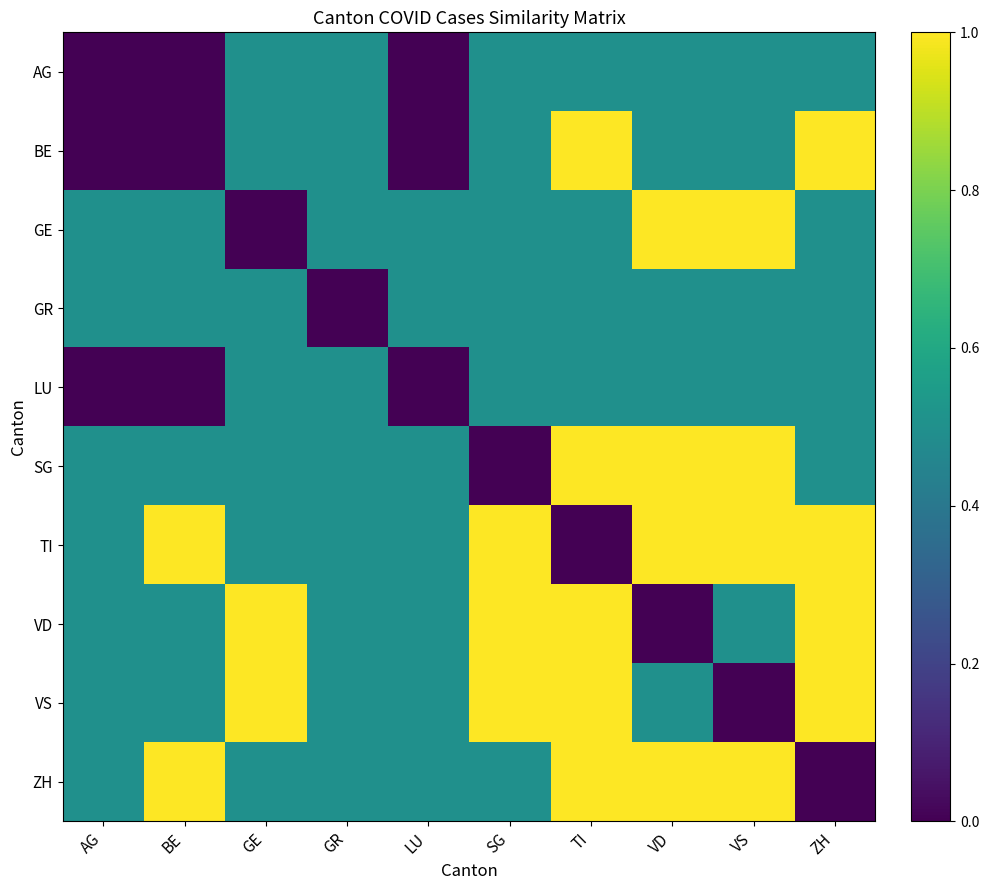

Reading left to right, transcribe all the data shown in this chart.

AG: AG=0.0	BE=0.0	GE=0.5	GR=0.5	LU=0.0	SG=0.5	TI=0.5	VD=0.5	VS=0.5	ZH=0.5
BE: AG=0.0	BE=0.0	GE=0.5	GR=0.5	LU=0.0	SG=0.5	TI=1.0	VD=0.5	VS=0.5	ZH=1.0
GE: AG=0.5	BE=0.5	GE=0.0	GR=0.5	LU=0.5	SG=0.5	TI=0.5	VD=1.0	VS=1.0	ZH=0.5
GR: AG=0.5	BE=0.5	GE=0.5	GR=0.0	LU=0.5	SG=0.5	TI=0.5	VD=0.5	VS=0.5	ZH=0.5
LU: AG=0.0	BE=0.0	GE=0.5	GR=0.5	LU=0.0	SG=0.5	TI=0.5	VD=0.5	VS=0.5	ZH=0.5
SG: AG=0.5	BE=0.5	GE=0.5	GR=0.5	LU=0.5	SG=0.0	TI=1.0	VD=1.0	VS=1.0	ZH=0.5
TI: AG=0.5	BE=1.0	GE=0.5	GR=0.5	LU=0.5	SG=1.0	TI=0.0	VD=1.0	VS=1.0	ZH=1.0
VD: AG=0.5	BE=0.5	GE=1.0	GR=0.5	LU=0.5	SG=1.0	TI=1.0	VD=0.0	VS=0.5	ZH=1.0
VS: AG=0.5	BE=0.5	GE=1.0	GR=0.5	LU=0.5	SG=1.0	TI=1.0	VD=0.5	VS=0.0	ZH=1.0
ZH: AG=0.5	BE=1.0	GE=0.5	GR=0.5	LU=0.5	SG=0.5	TI=1.0	VD=1.0	VS=1.0	ZH=0.0